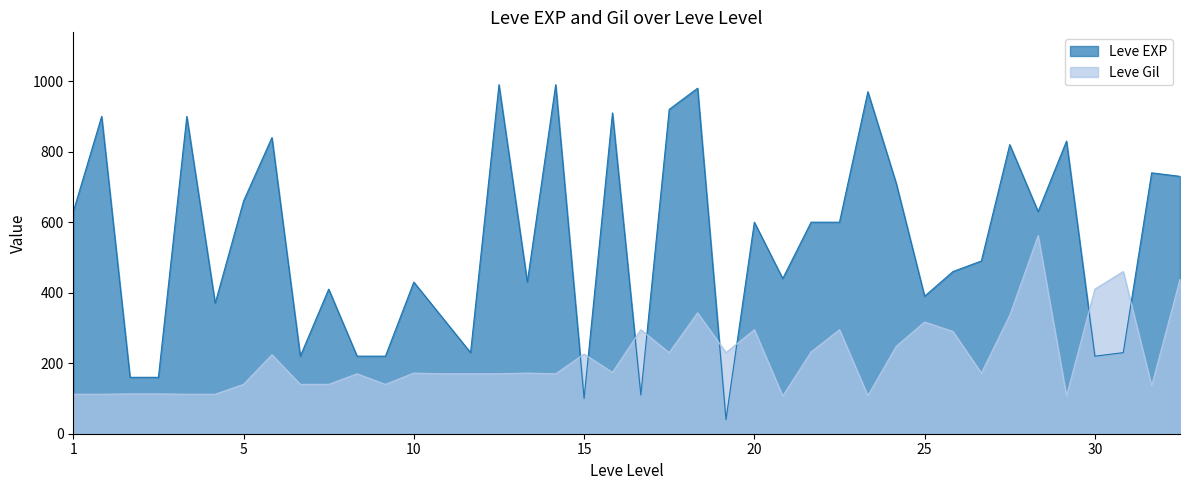

True or false: Leve EXP and Leve Gil intersect in this chart.

True